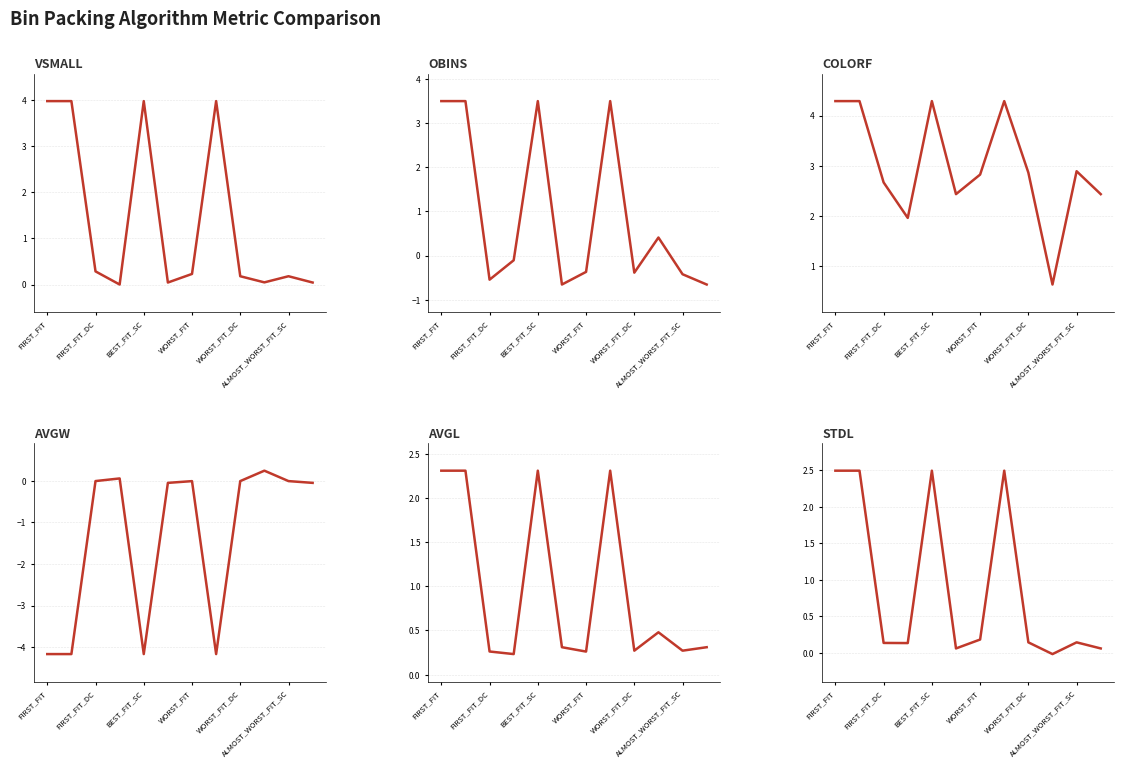

Reading right to left, what are all the values shown in this chart?

VSMALL: 0.0	0.2	0.0	0.2	4.0	0.2	0.0	4.0	0.0	0.3	4.0	4.0
OBINS: -0.7	-0.4	0.4	-0.4	3.5	-0.4	-0.7	3.5	-0.1	-0.5	3.5	3.5
COLORF: 2.4	2.9	0.6	2.9	4.3	2.8	2.4	4.3	2.0	2.7	4.3	4.3
AVGW: -0.0	-0.0	0.2	-0.0	-4.2	-0.0	-0.0	-4.2	0.1	-0.0	-4.2	-4.2
AVGL: 0.3	0.3	0.5	0.3	2.3	0.3	0.3	2.3	0.2	0.3	2.3	2.3
STDL: 0.1	0.1	-0.0	0.1	2.5	0.2	0.1	2.5	0.1	0.1	2.5	2.5